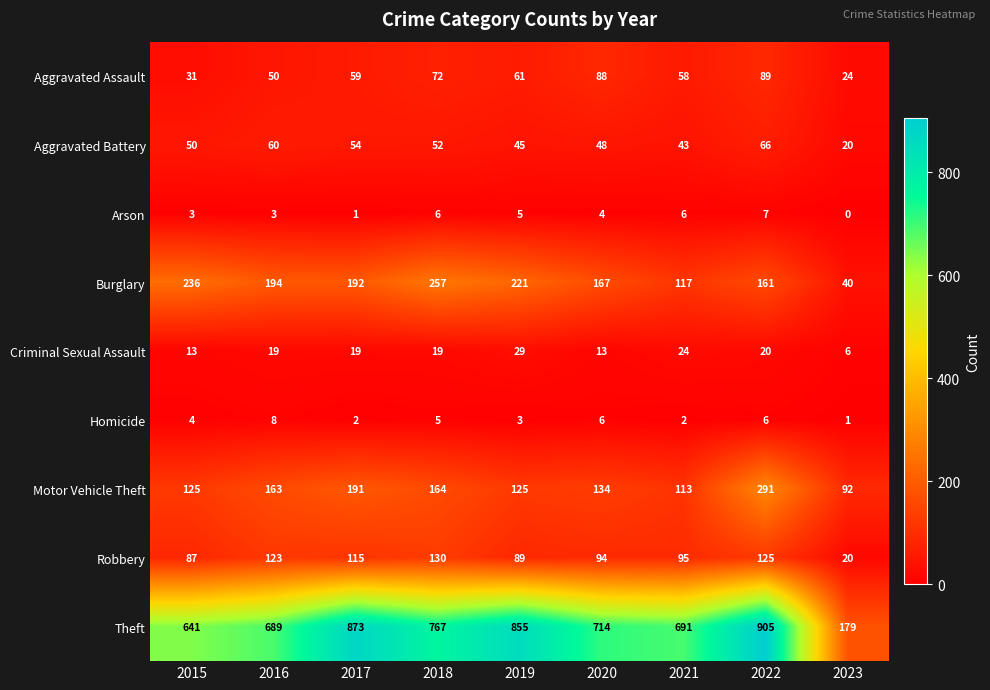

Count the number of categories in the chart.

9